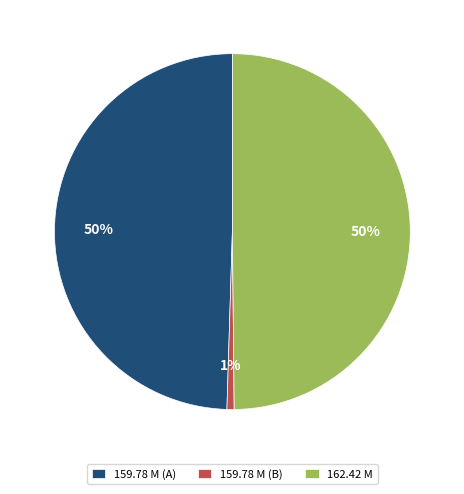

True or false: 162.42 M accounts for 50% of the total.

True